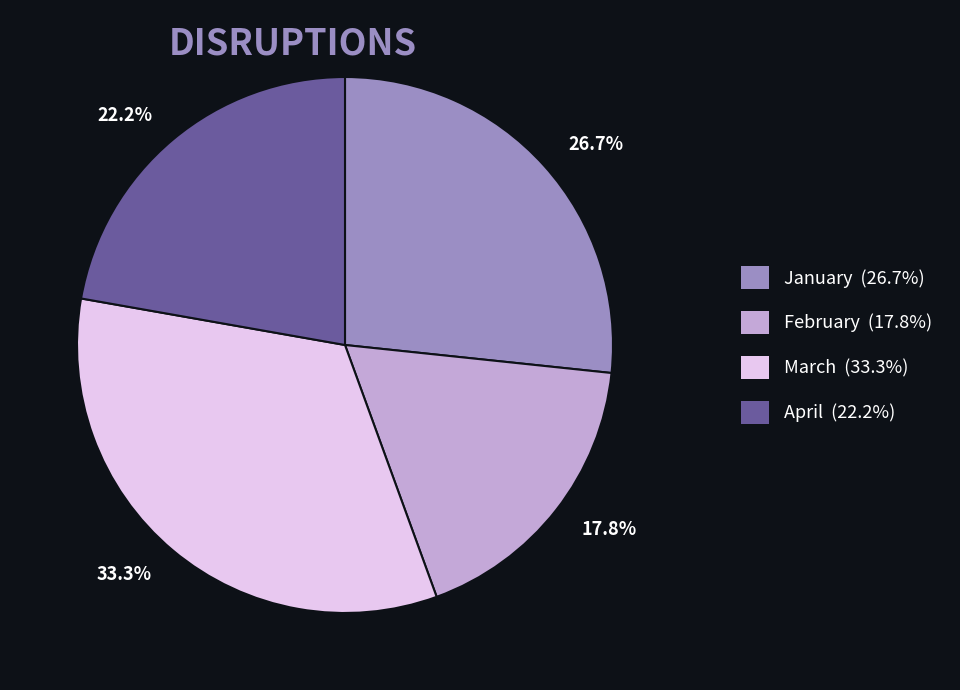

How many segments does this pie chart have?

4